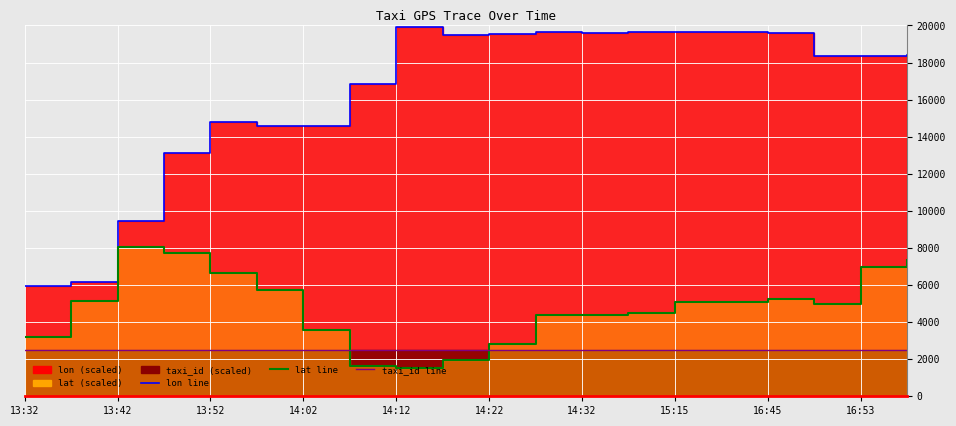

Rank the series at 16:53 from lowest to highest value.

taxi_id line, lat line, lon line